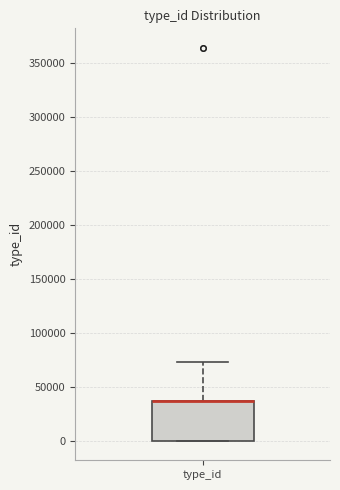

Transcribe this box plot: give where the median line is, the range the box spans, and where the two whiskers end, as read against the y-axis. The values are not printed on the chart, so give them approximately, as read against the axis.

median 35000 (drawn on the box's upper edge), box 0 to 35000, whiskers 0 to 75000